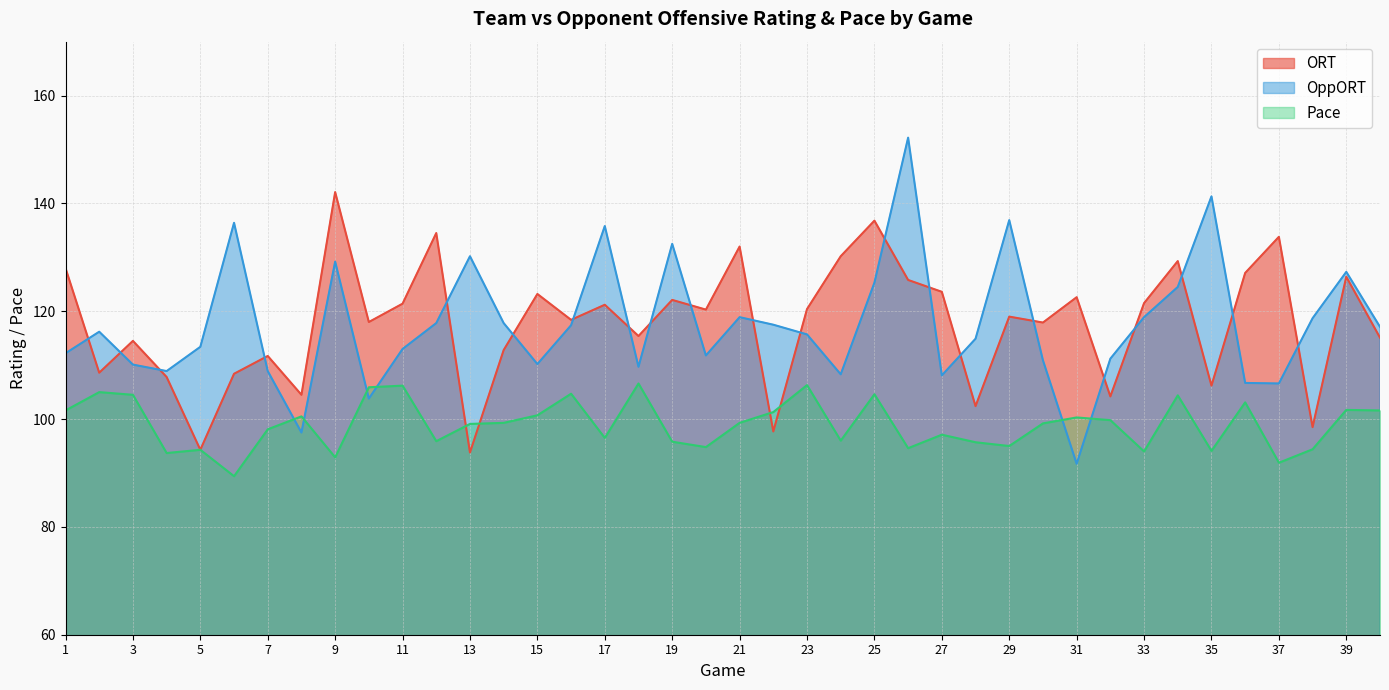

Which series has the largest range (max minus min)?

OppORT